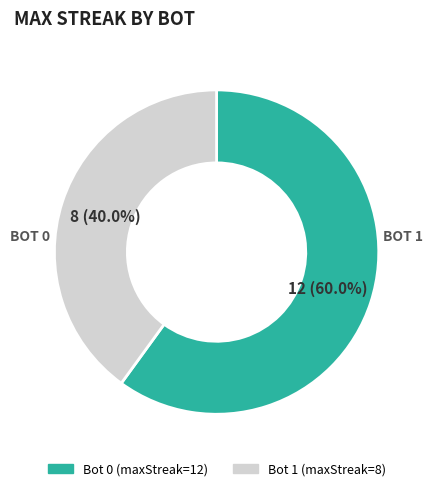

To the nearest percent, what portion does Bot 0 represent?

60%